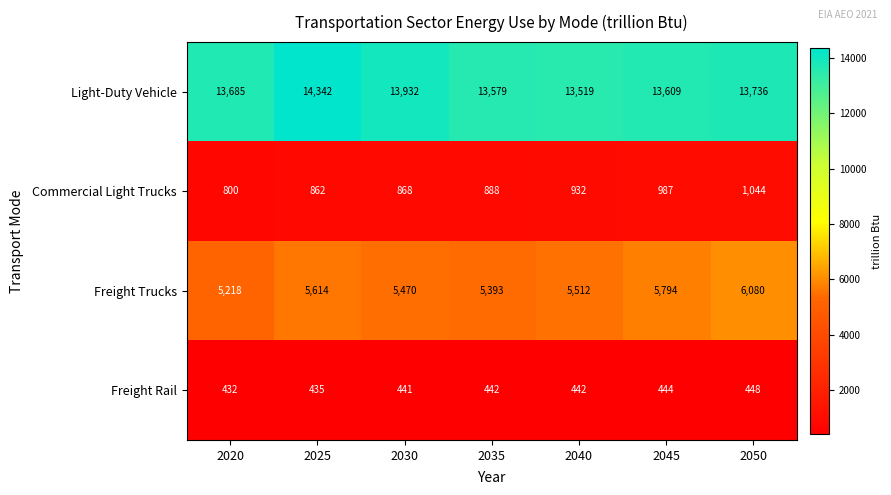

How many categories are shown in the chart?

7